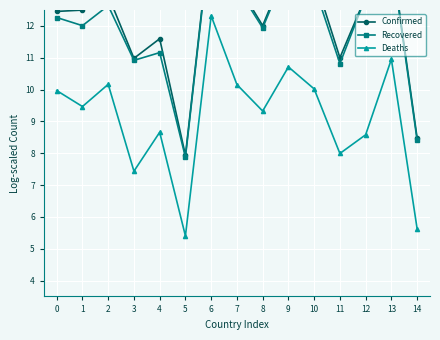

True or false: Recovered has a value of 5.0 at 13.

False